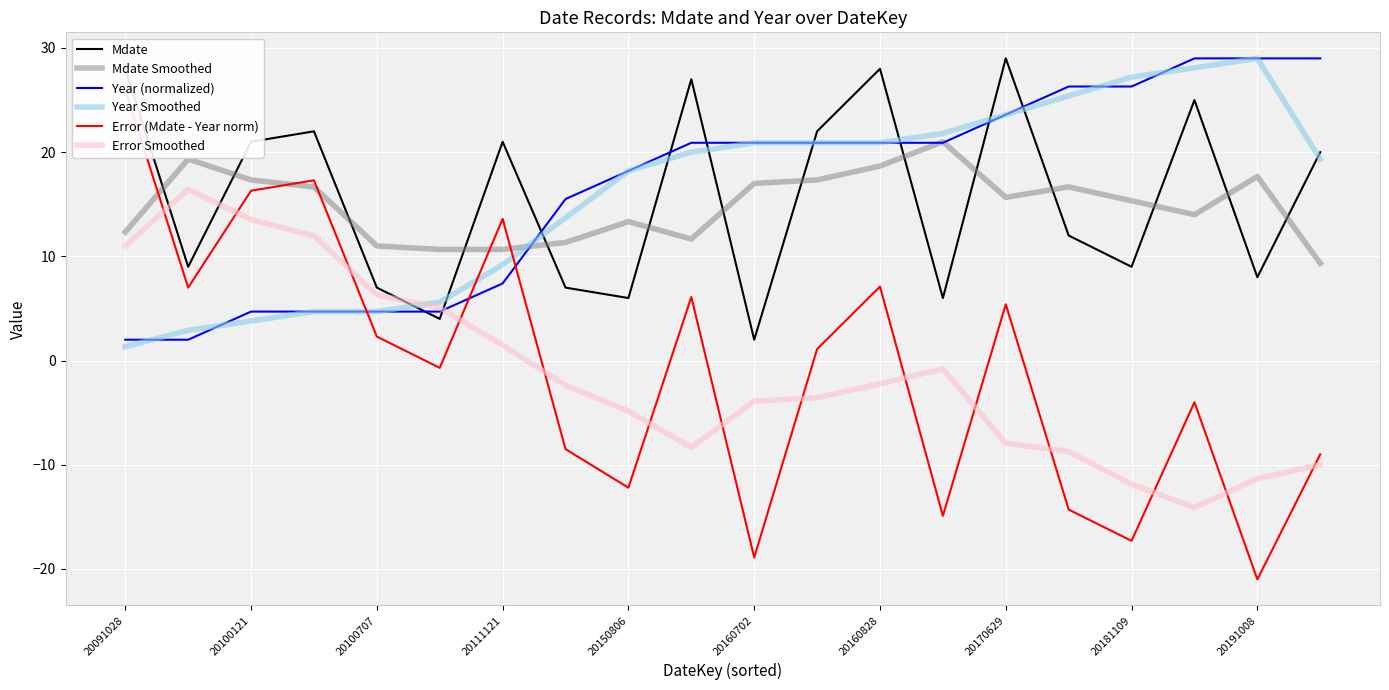

The Mdate series shows 13.9 at 20191008. True or false?

False